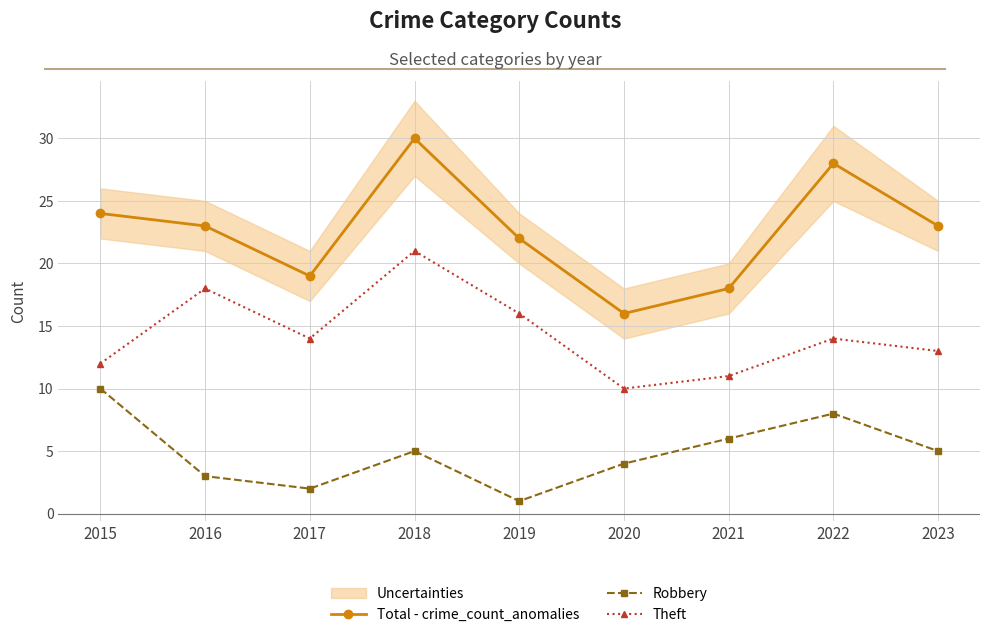

Is it true that Robbery equals 4 at 2016?

False